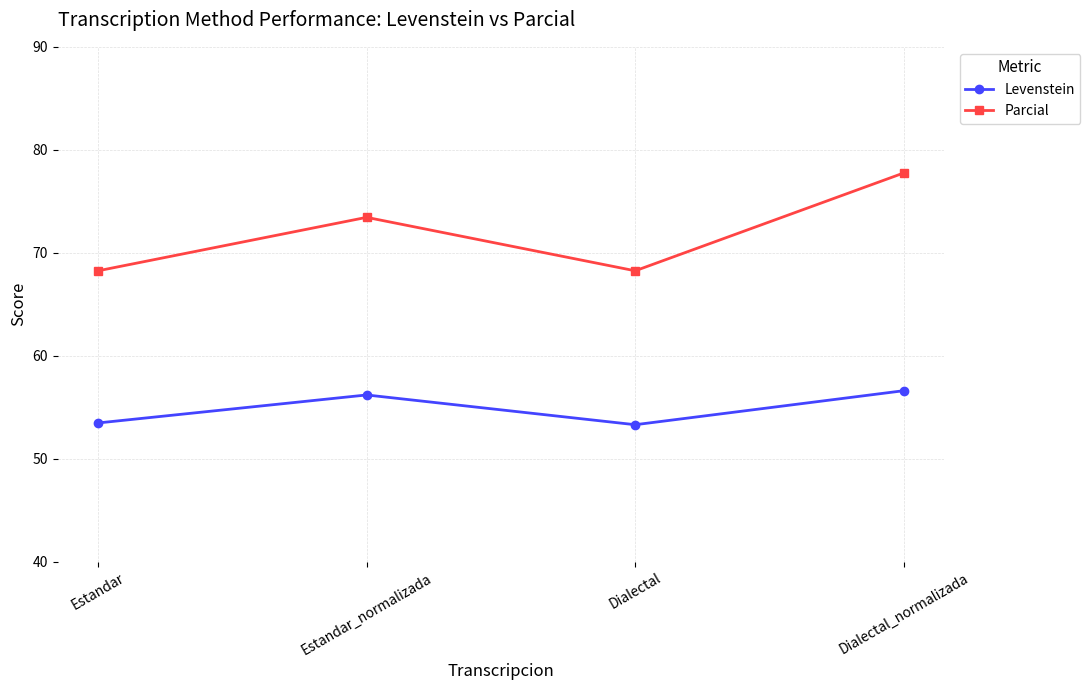

How many interior local peaks does the Parcial series have?

1